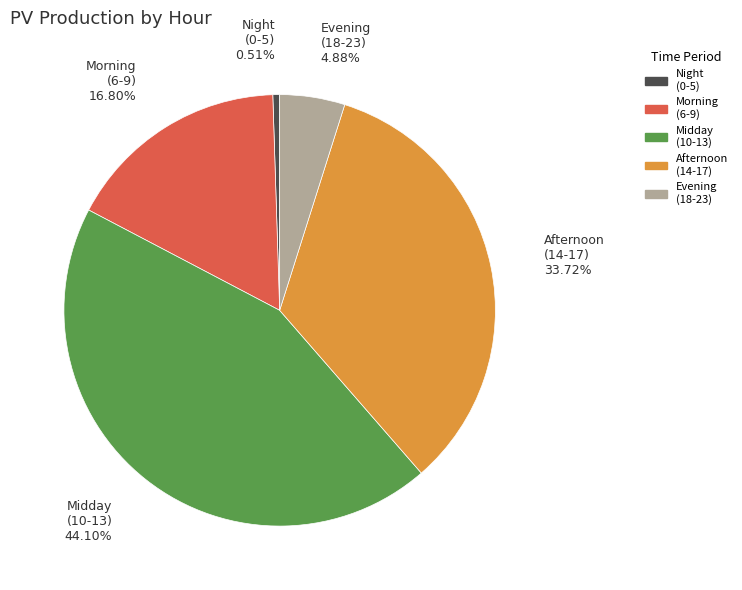

Does Evening (18-23) account for over 50% of the chart?

No